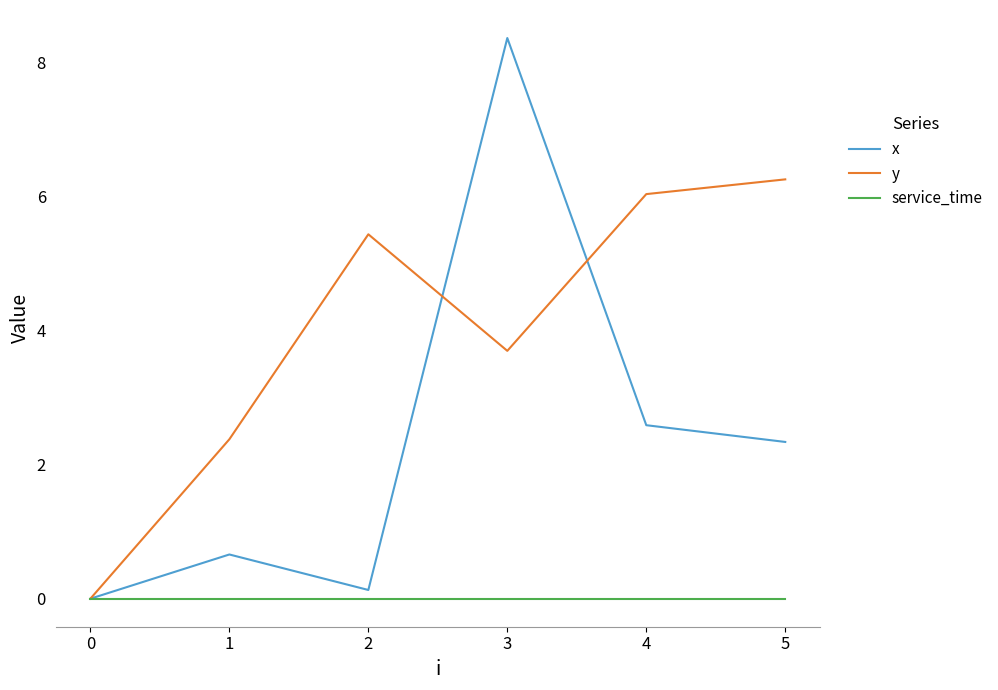

List the series in order of their peak value, lowest first.

service_time, y, x